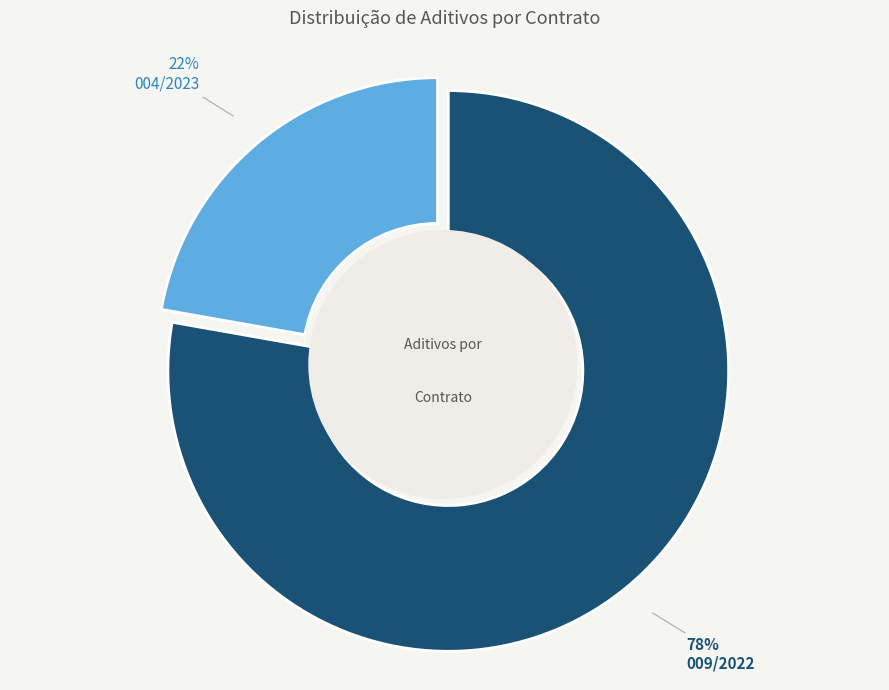

Do 009/2022 and 004/2023 together represent more than half of the pie?

Yes